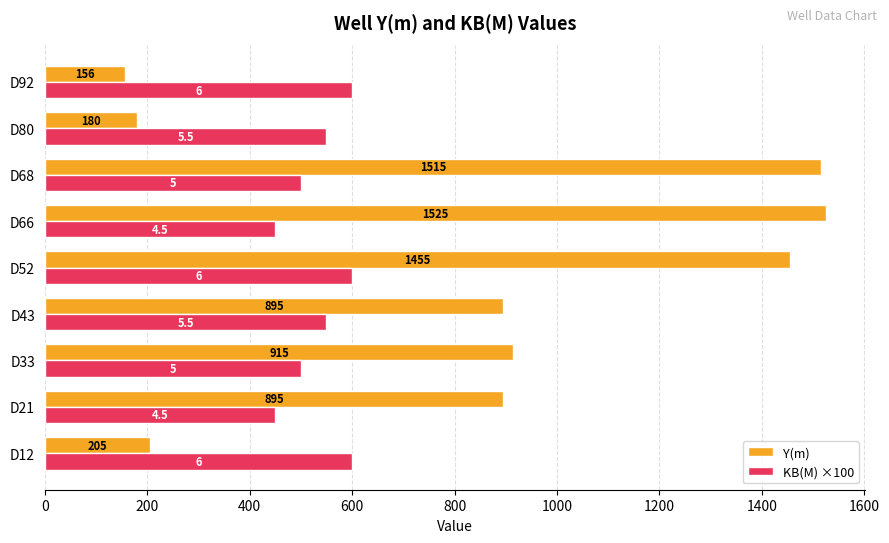

What is the sum of the KB(M) ×100 values at D21 and D33?

950